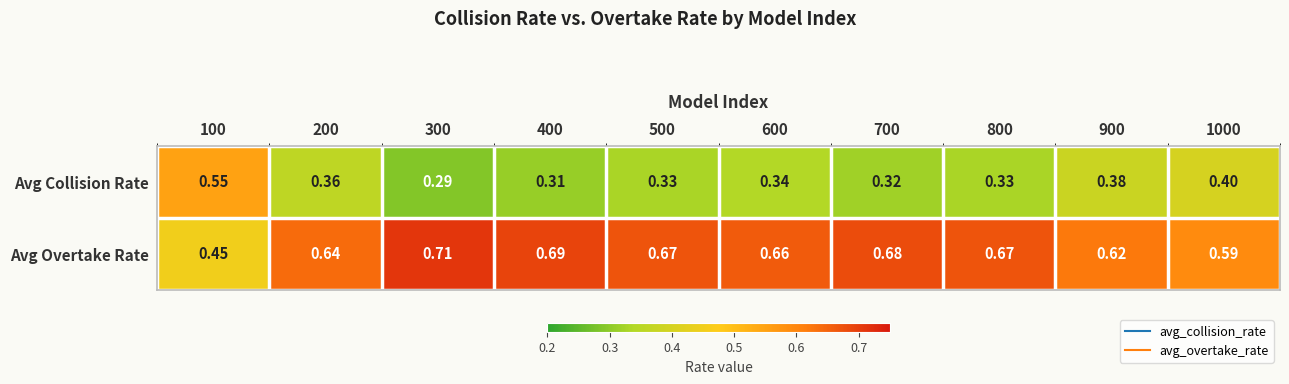

Rank the series at 700 from lowest to highest value.

Avg Collision Rate, Avg Overtake Rate